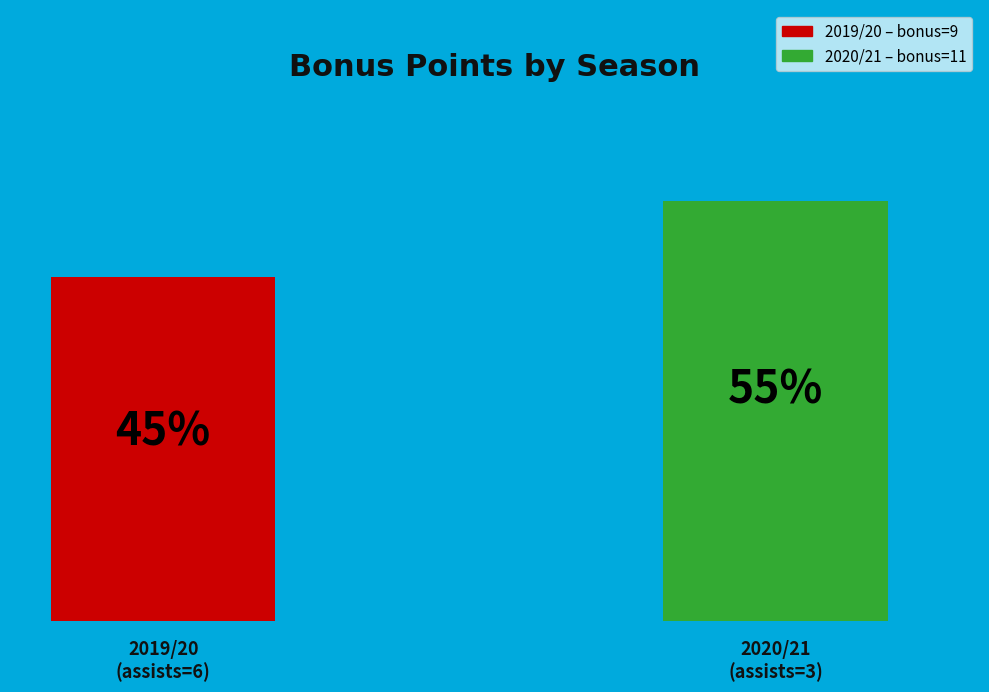

Is 2020/21 (assists=3) the majority of the pie?

Yes